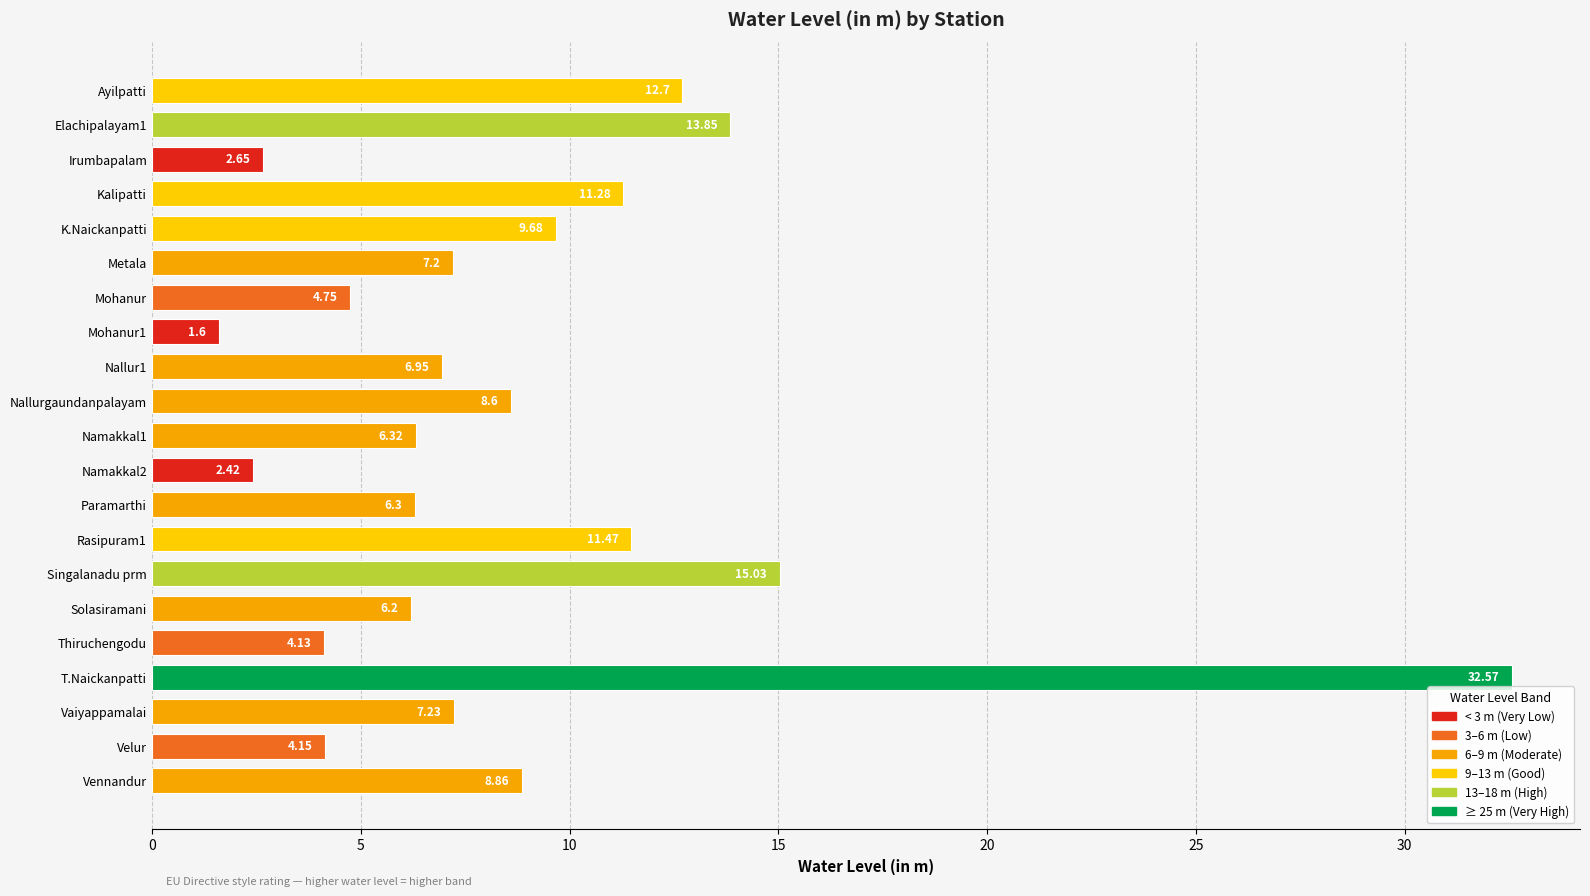

Does the chart contain any negative values?

No